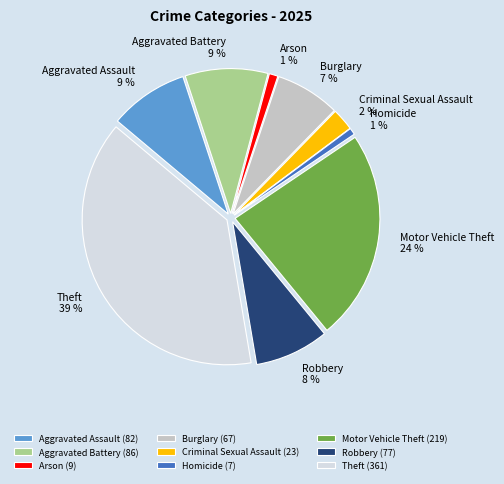

To the nearest percent, what percentage of the pie is Homicide?

1%